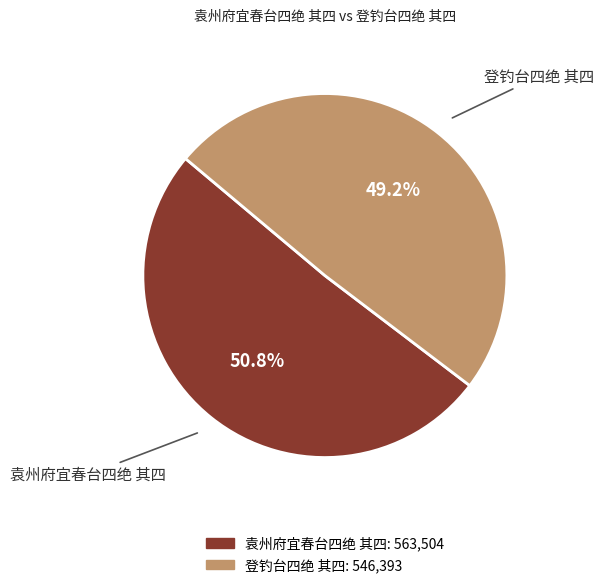

Is it true that 袁州府宜春台四绝 其四 is 51% of the pie?

True